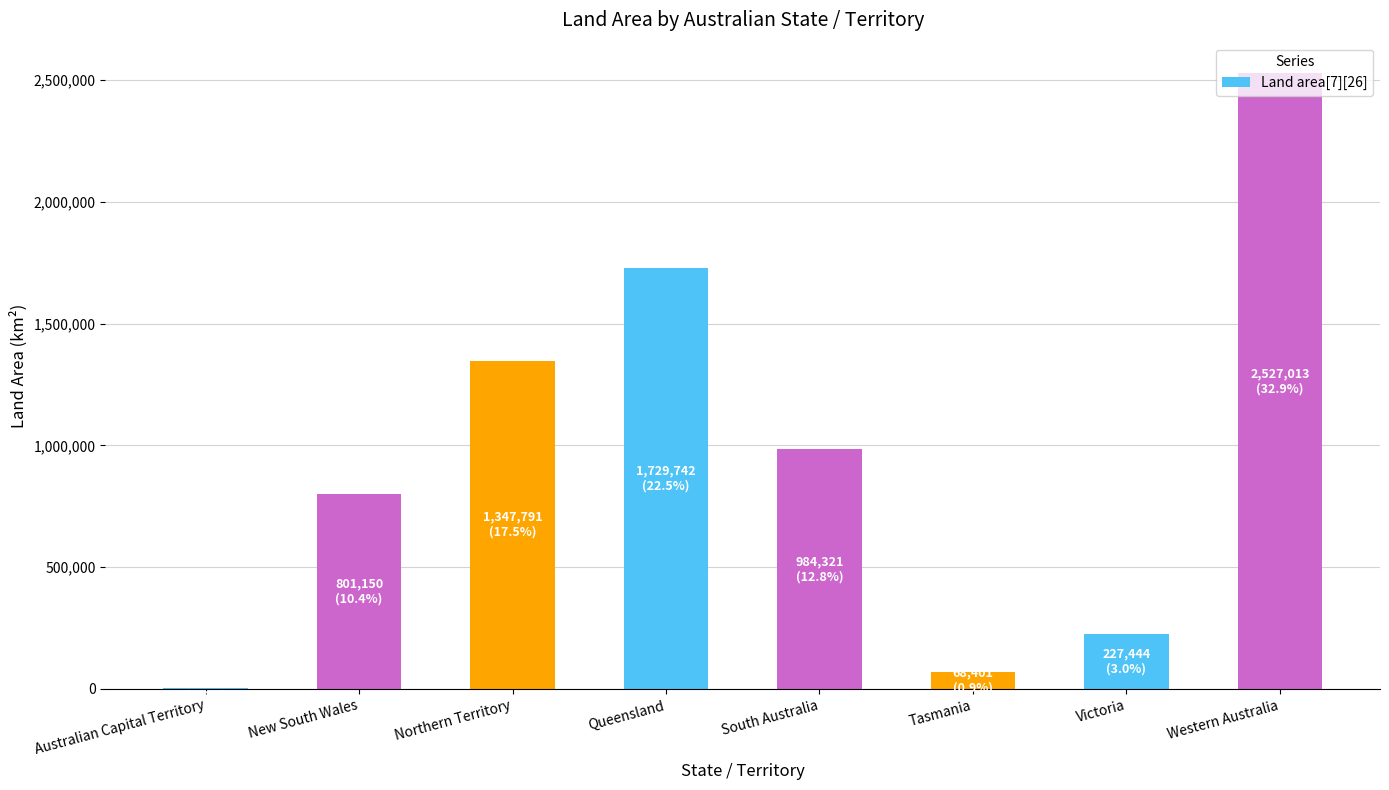

What is the ratio of the value at Victoria to the value at New South Wales?

0.3